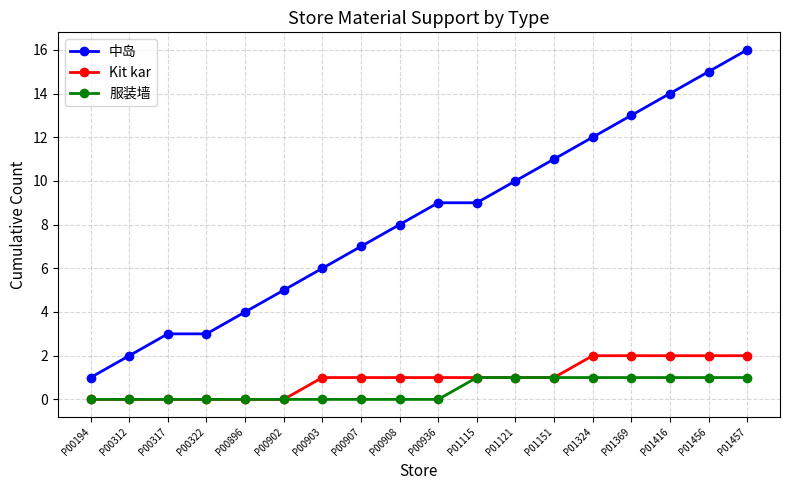

Which label corresponds to the largest value in the chart?

P01457